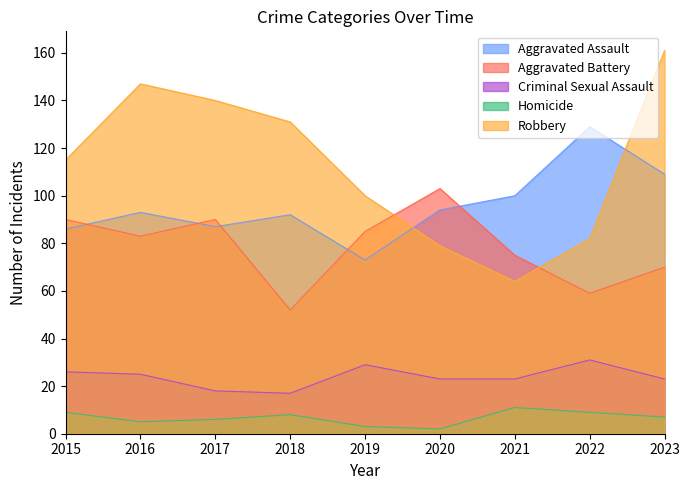

In Robbery, how many points are higher than both neighbors (excluding endpoints)?

1